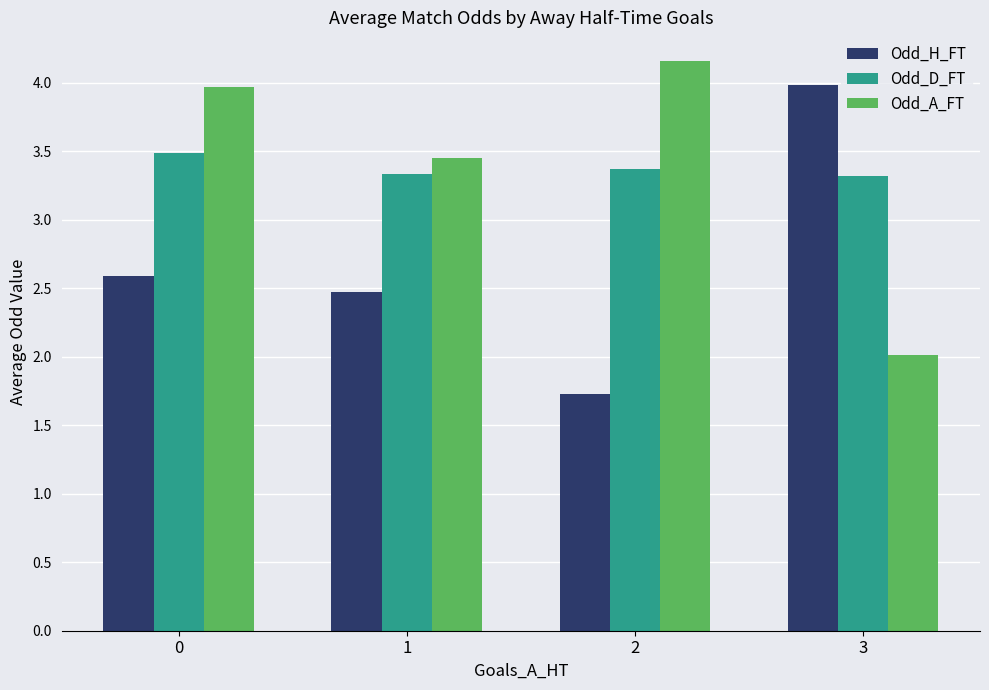

How many data points in Odd_H_FT are less than 2?

1